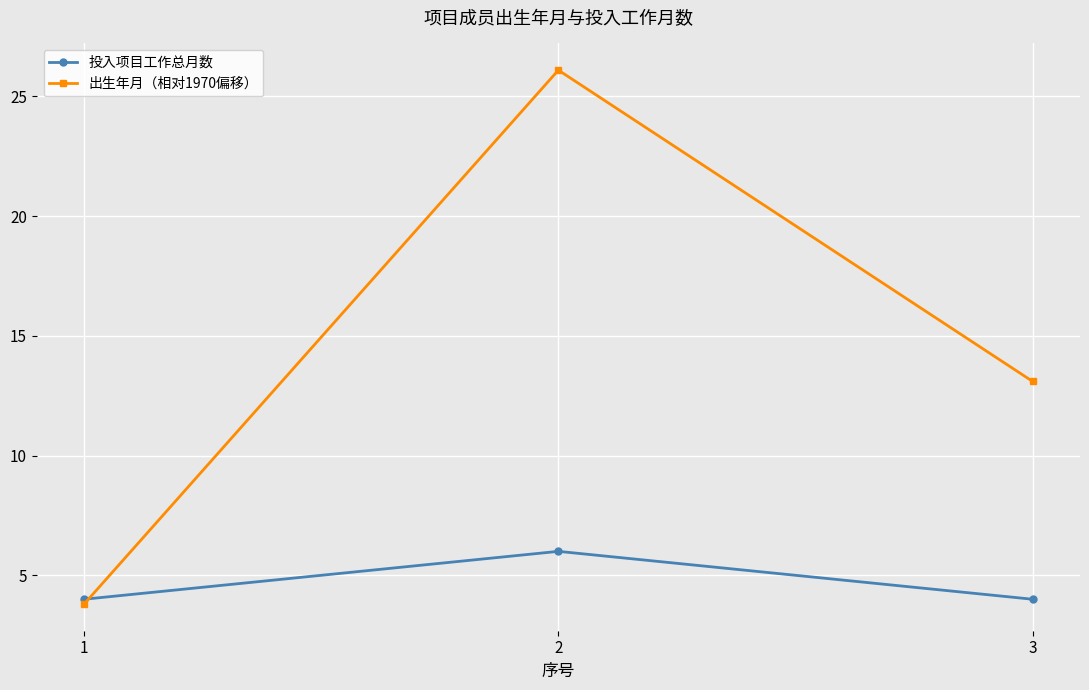

Reading left to right, list all the values displayed in this chart.

投入项目工作总月数: 1=4.0	2=6.0	3=4.0
出生年月（相对1970偏移）: 1=3.8	2=26.1	3=13.1